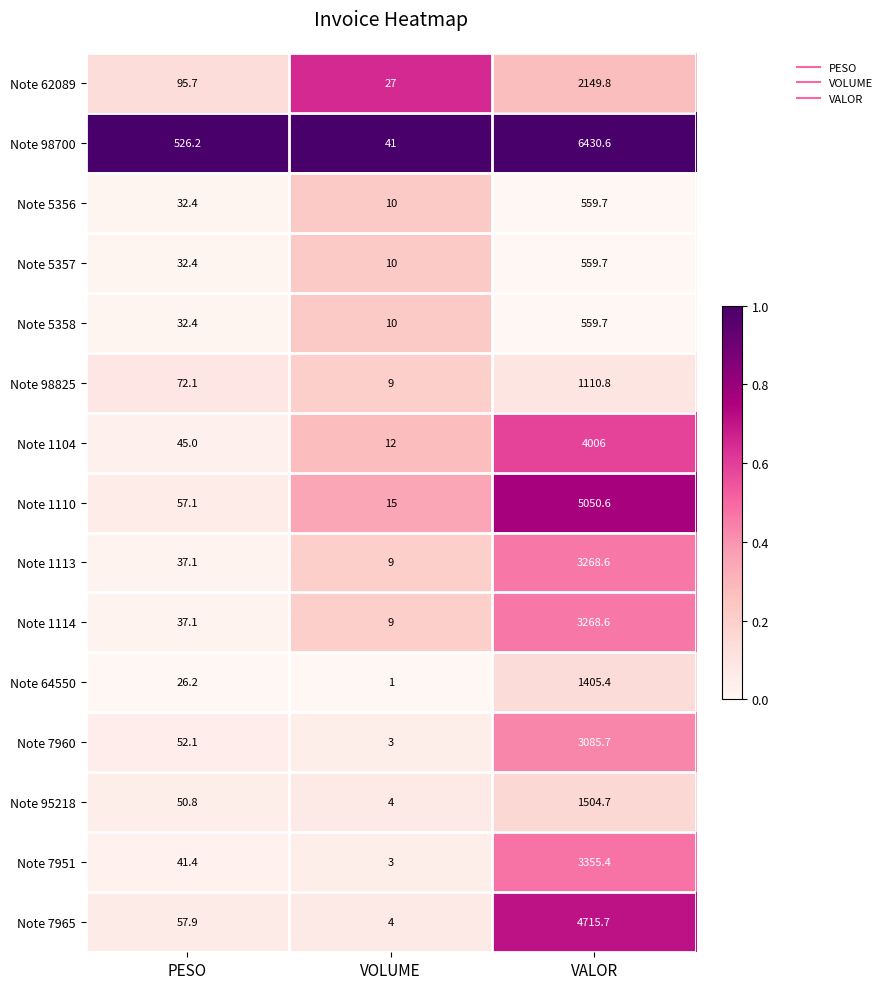

How many series are shown in this chart?

15